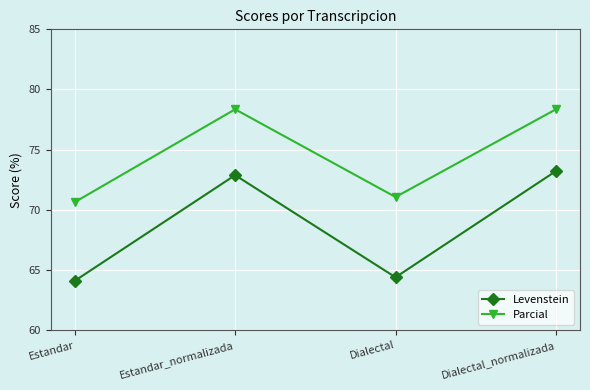

Which series has the largest total across all categories?

Parcial